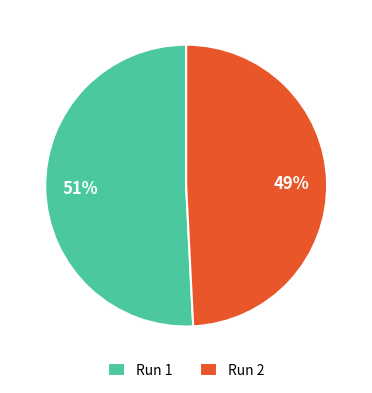

What percentage is the Run 1 slice, to the nearest percent?

51%